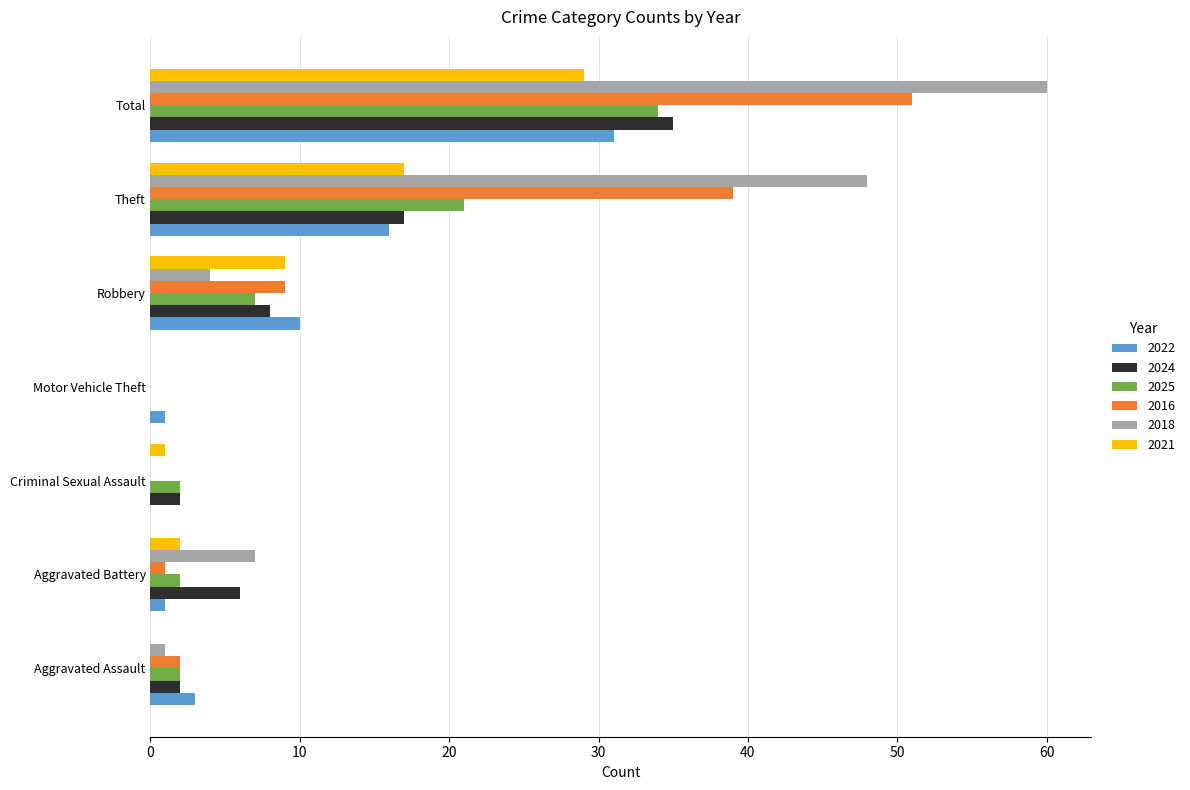

What is the average value of the 2021 series?

8